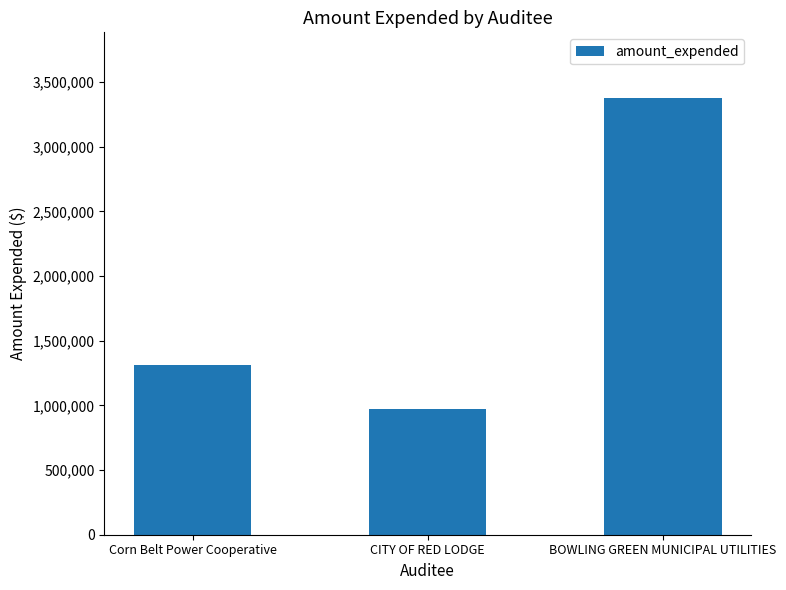

How many data points are less than 1310794?

1